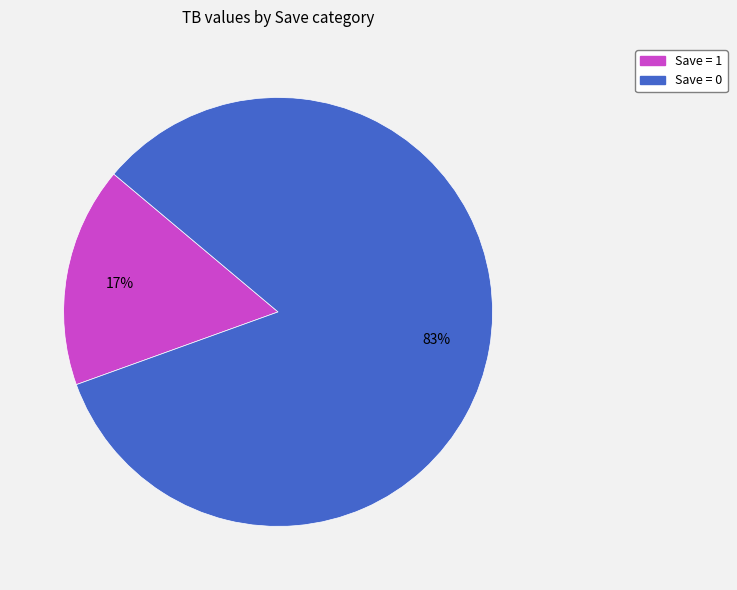

Does any single category account for the majority?

Yes